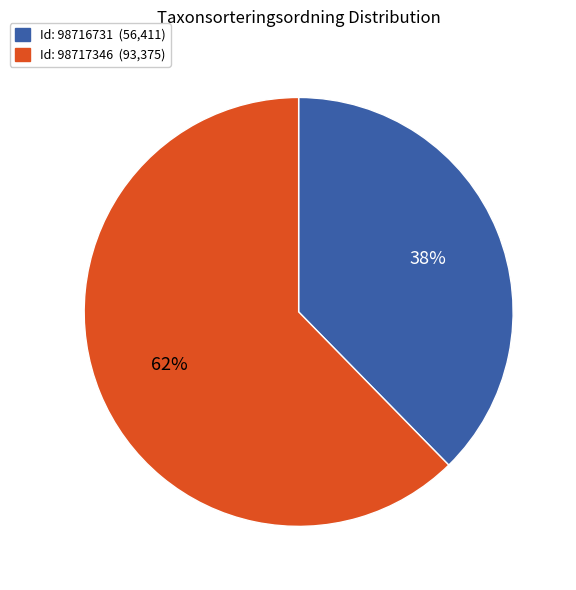

Is there any slice that represents more than half of the pie?

Yes